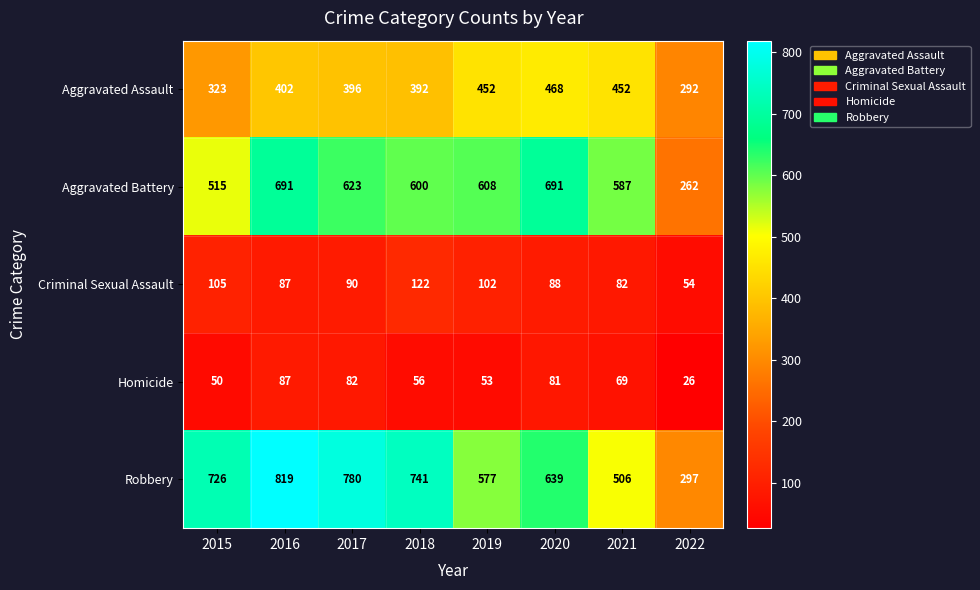

List the series in order of their peak value, lowest first.

Homicide, Criminal Sexual Assault, Aggravated Assault, Aggravated Battery, Robbery